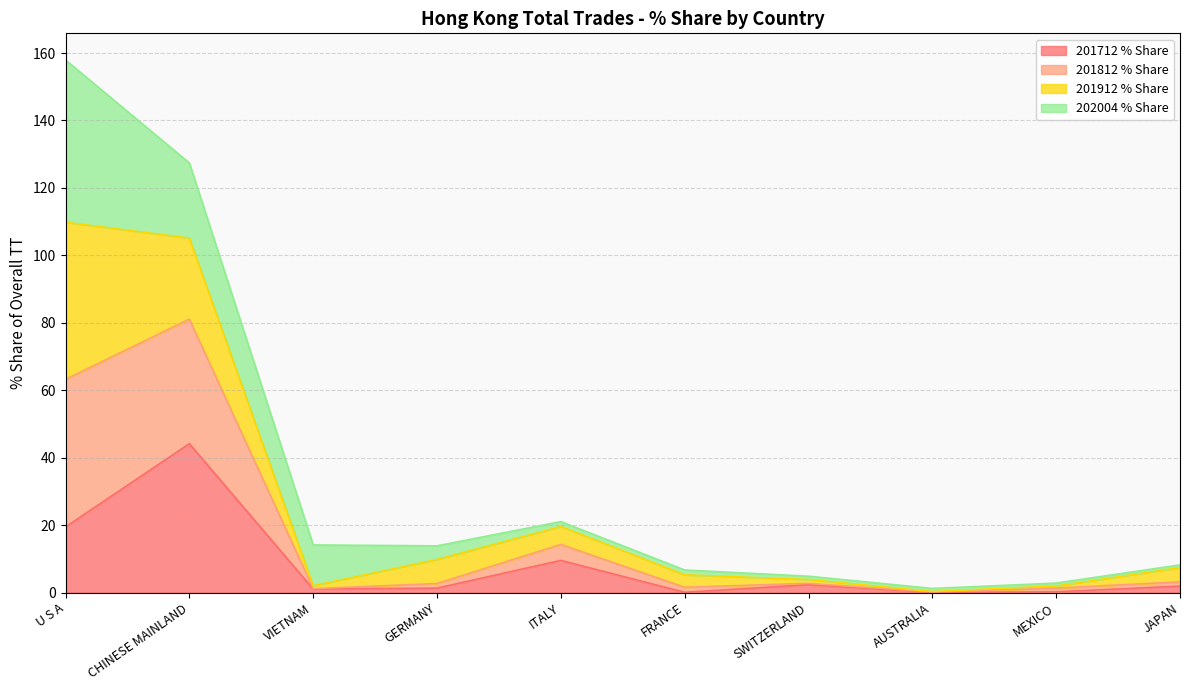

Is it true that 201712 % Share equals 0.0 at AUSTRALIA?

True